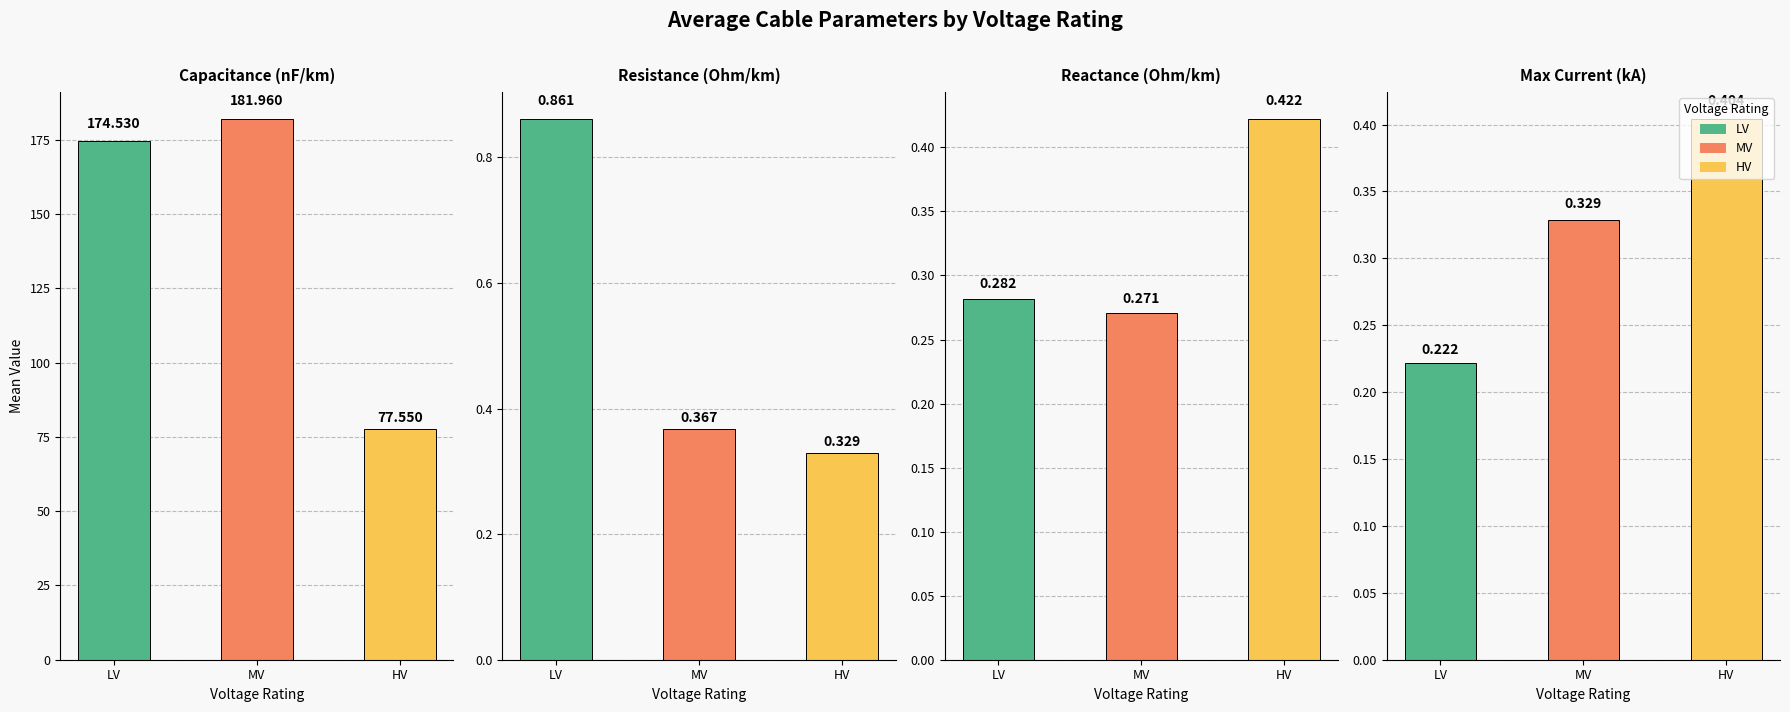

What is the difference between the maximum and minimum values in the x_ohm_per_km series?

0.2